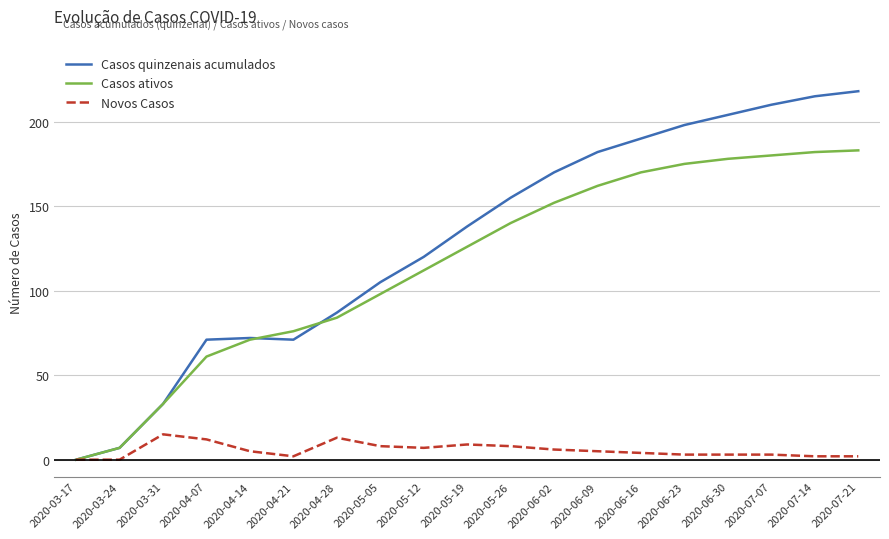

What is the difference between the maximum and minimum values in the Casos ativos series?

183